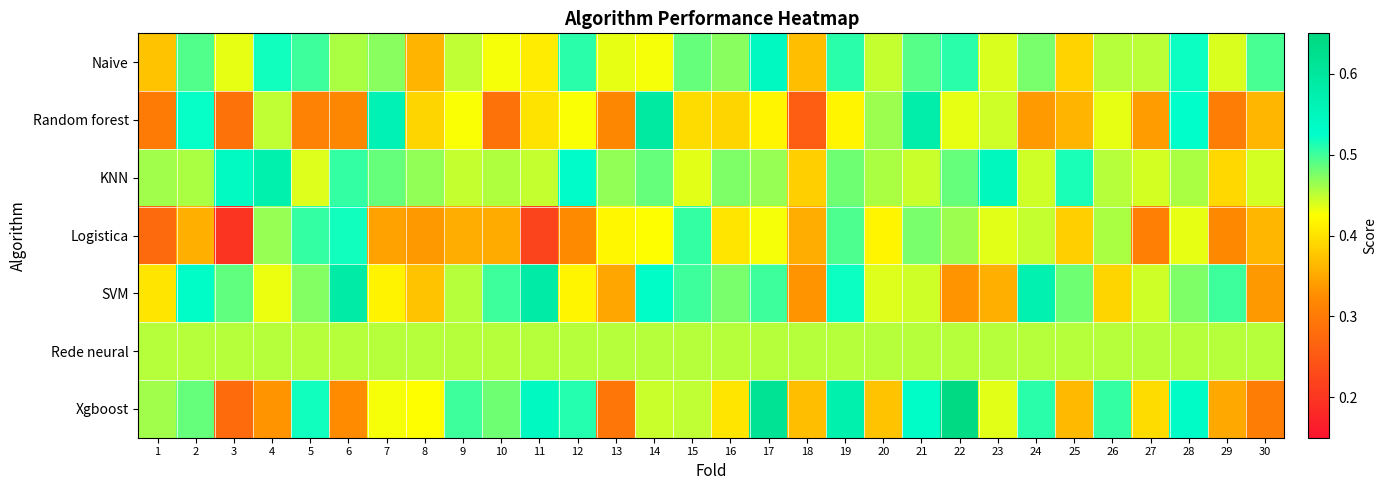

Which has a higher value, 12 or 27?

12